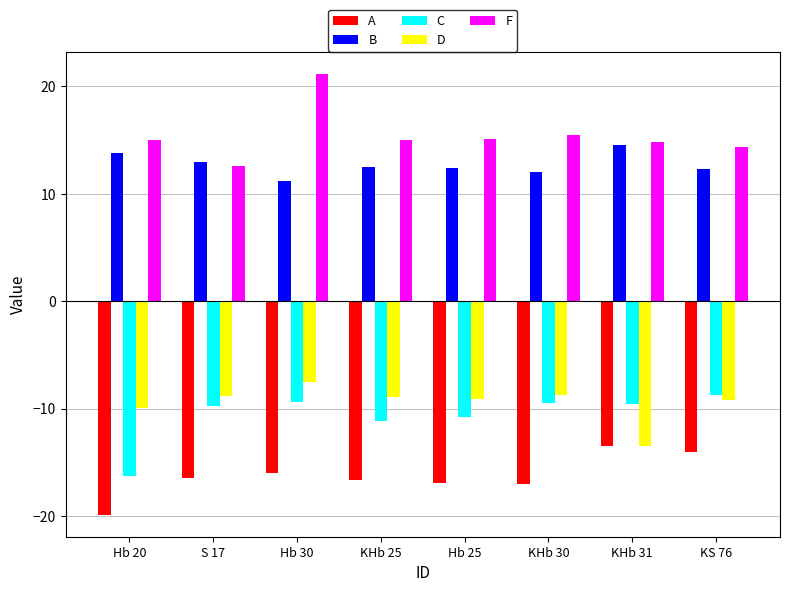

At how many categories does at least one series exceed 20?

1